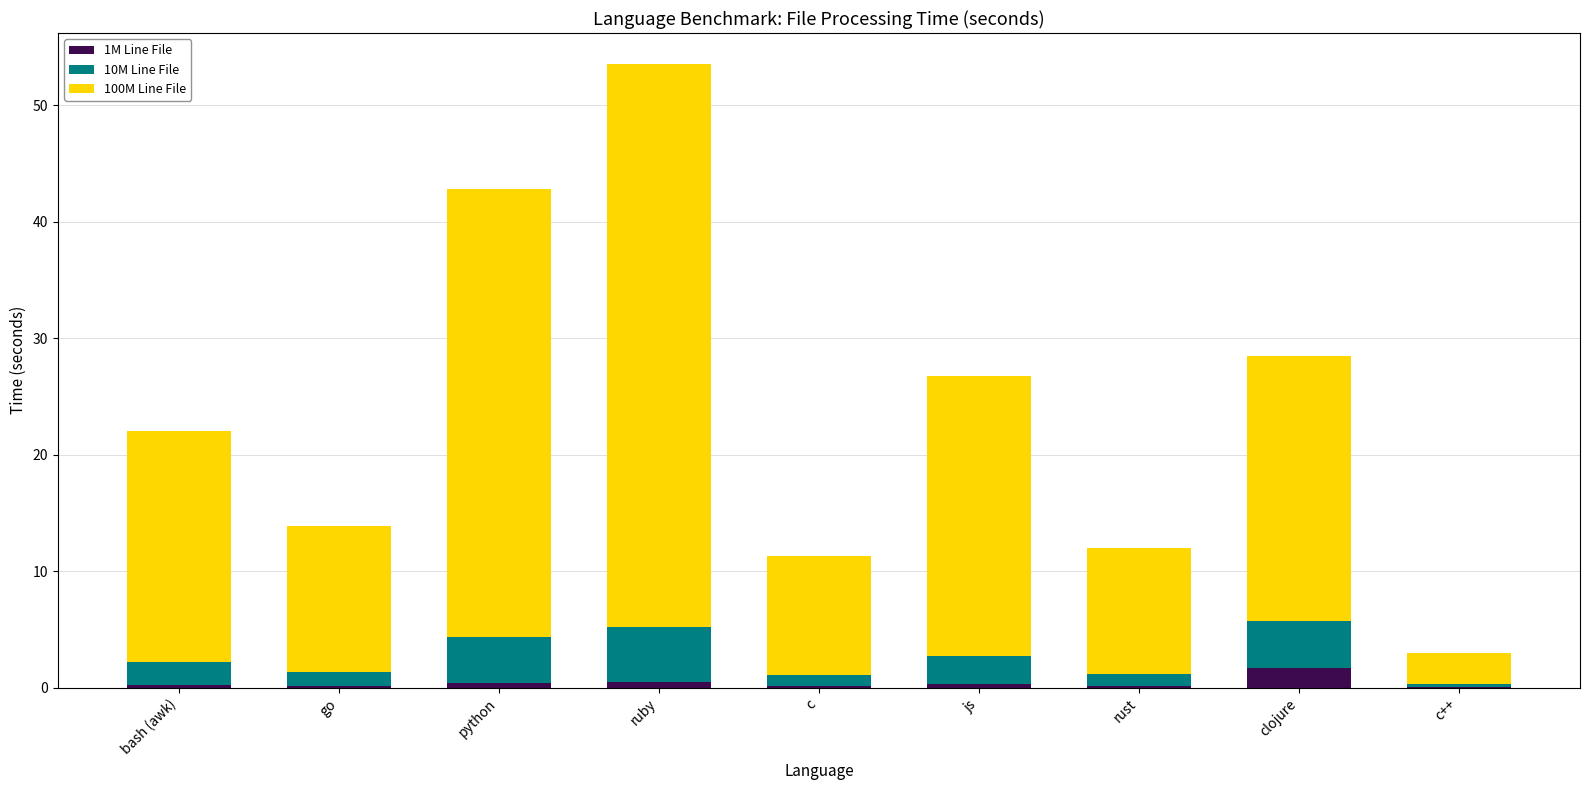

At which category is the sum across all series the highest?

ruby